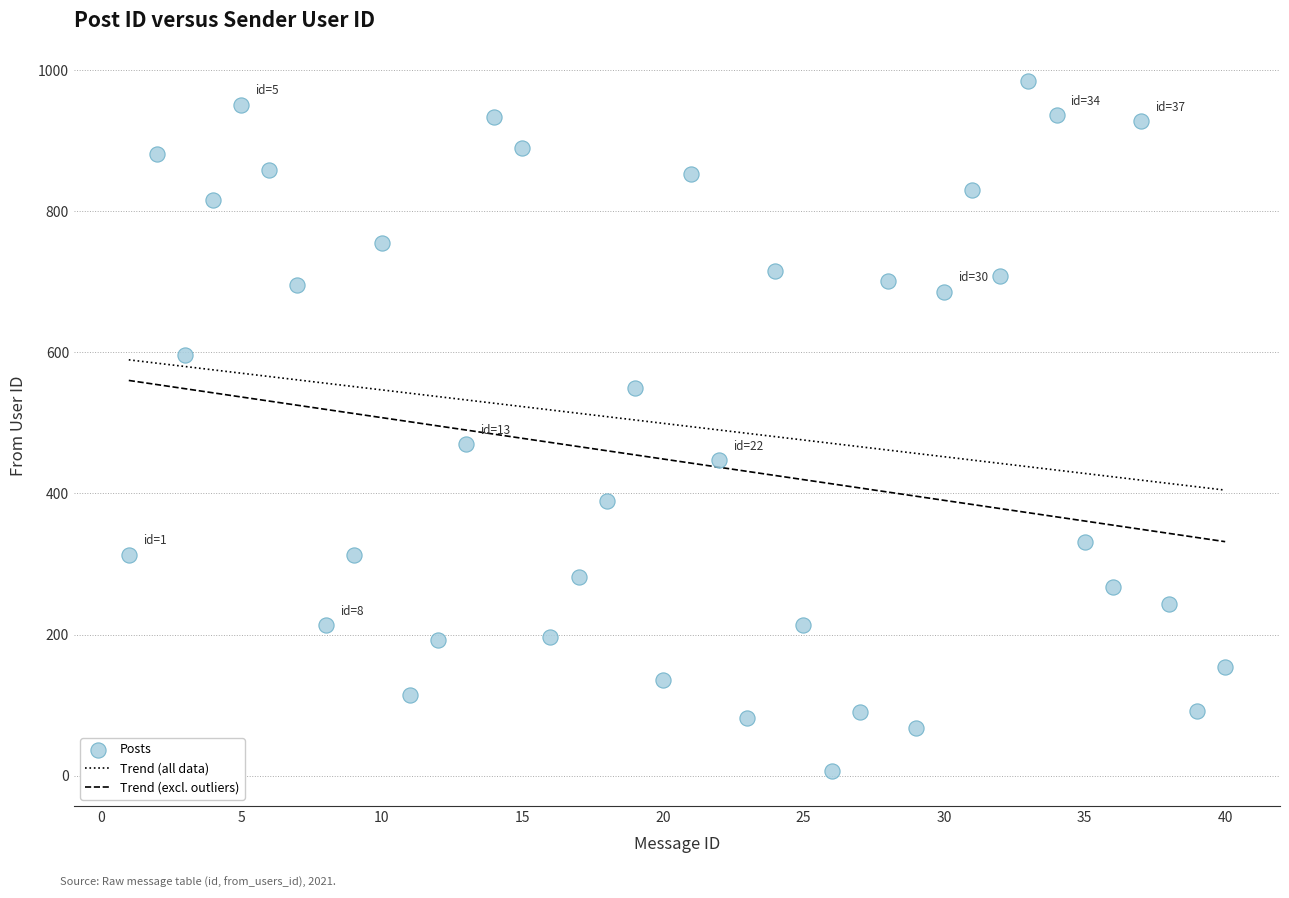

What is the range of Y values (max minus min)?

979